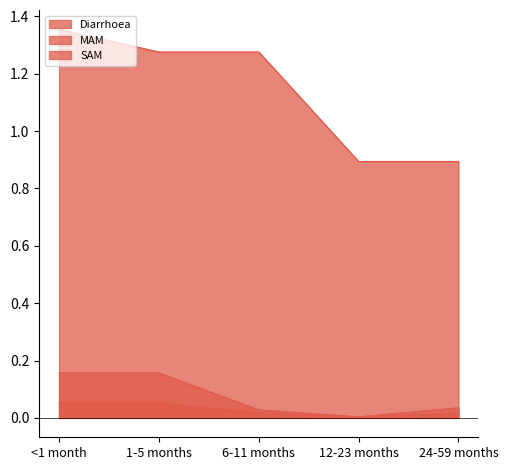

How many lines are shown in the chart?

3